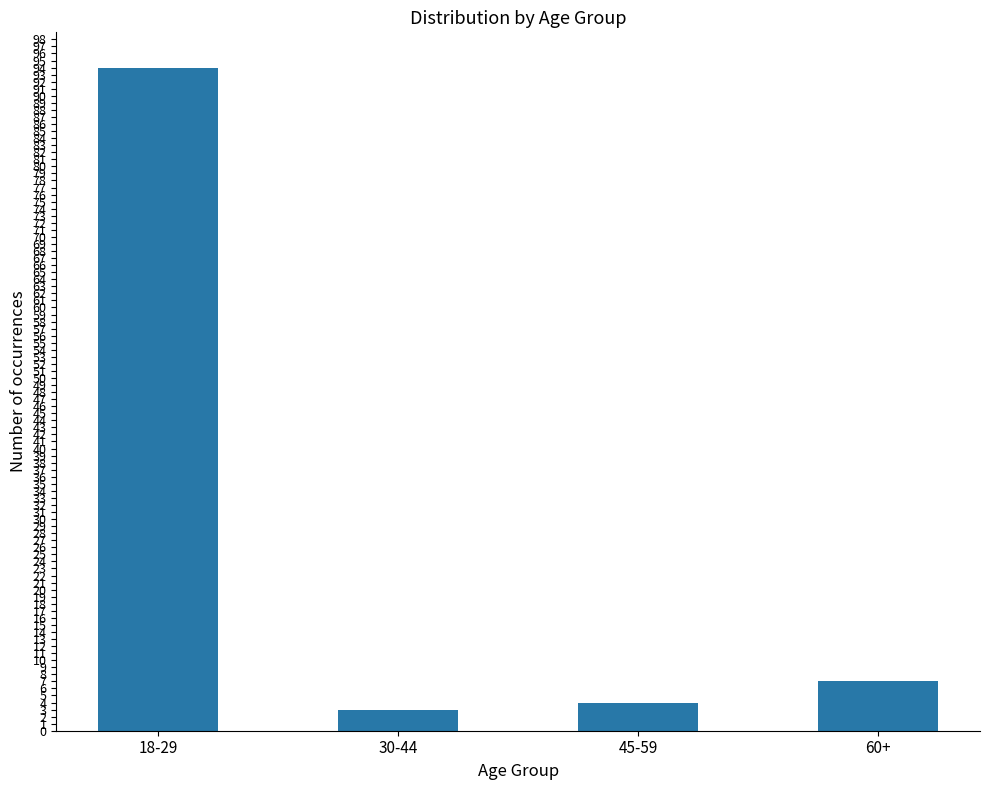

List the labels in order of value, largest first.

18-29, 60+, 45-59, 30-44